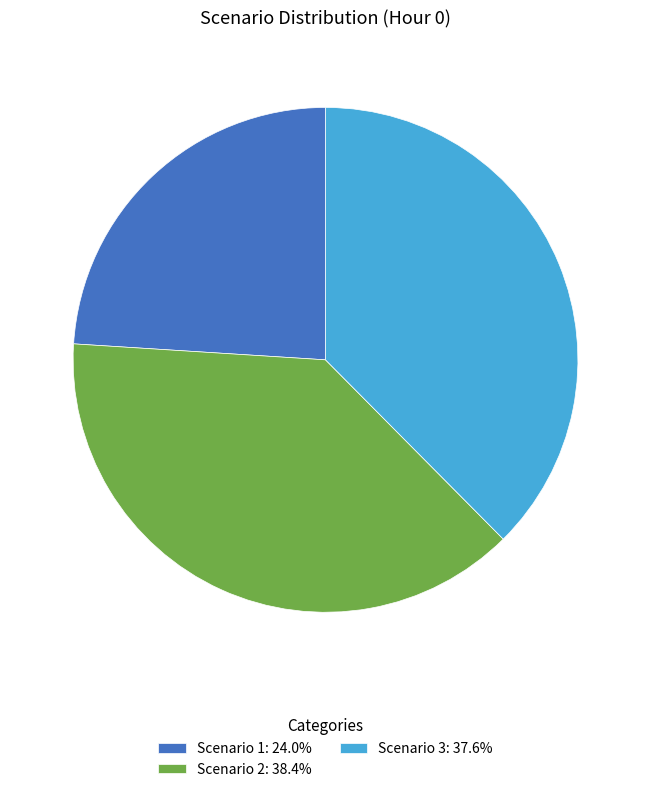

Which slice is the largest?

Scenario 2